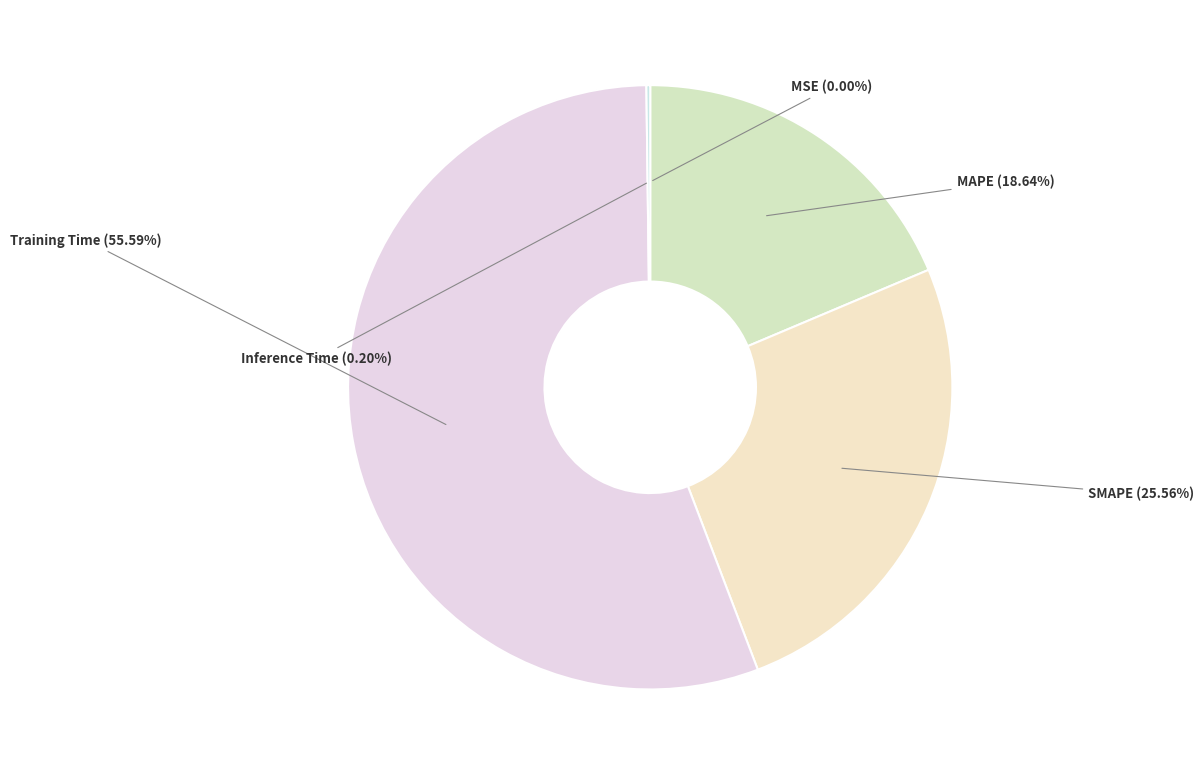

What percentage is the SMAPE slice, to the nearest percent?

26%